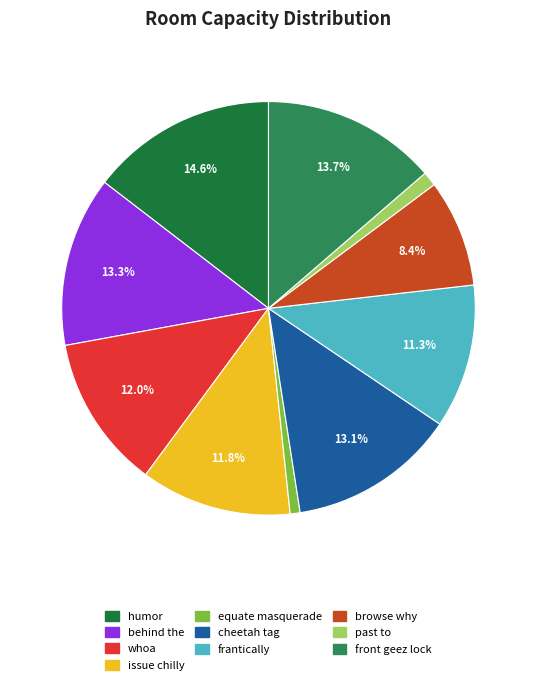

To the nearest percent, what is the difference between the past to and browse why slice percentages?

7%